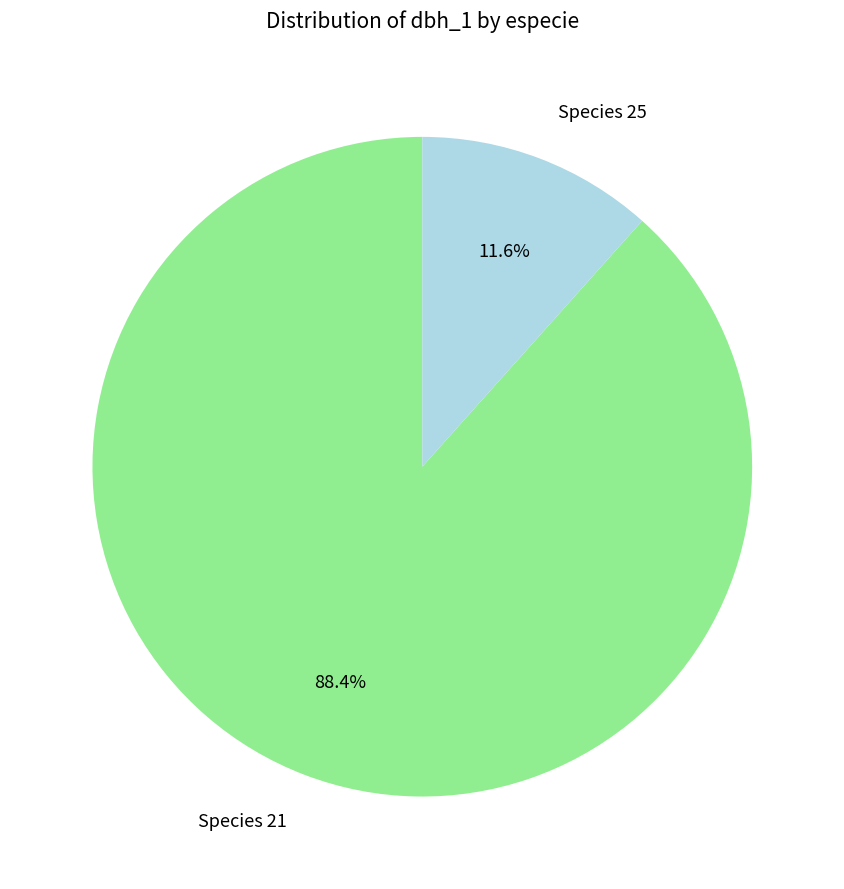

How many slices are in this pie chart?

2